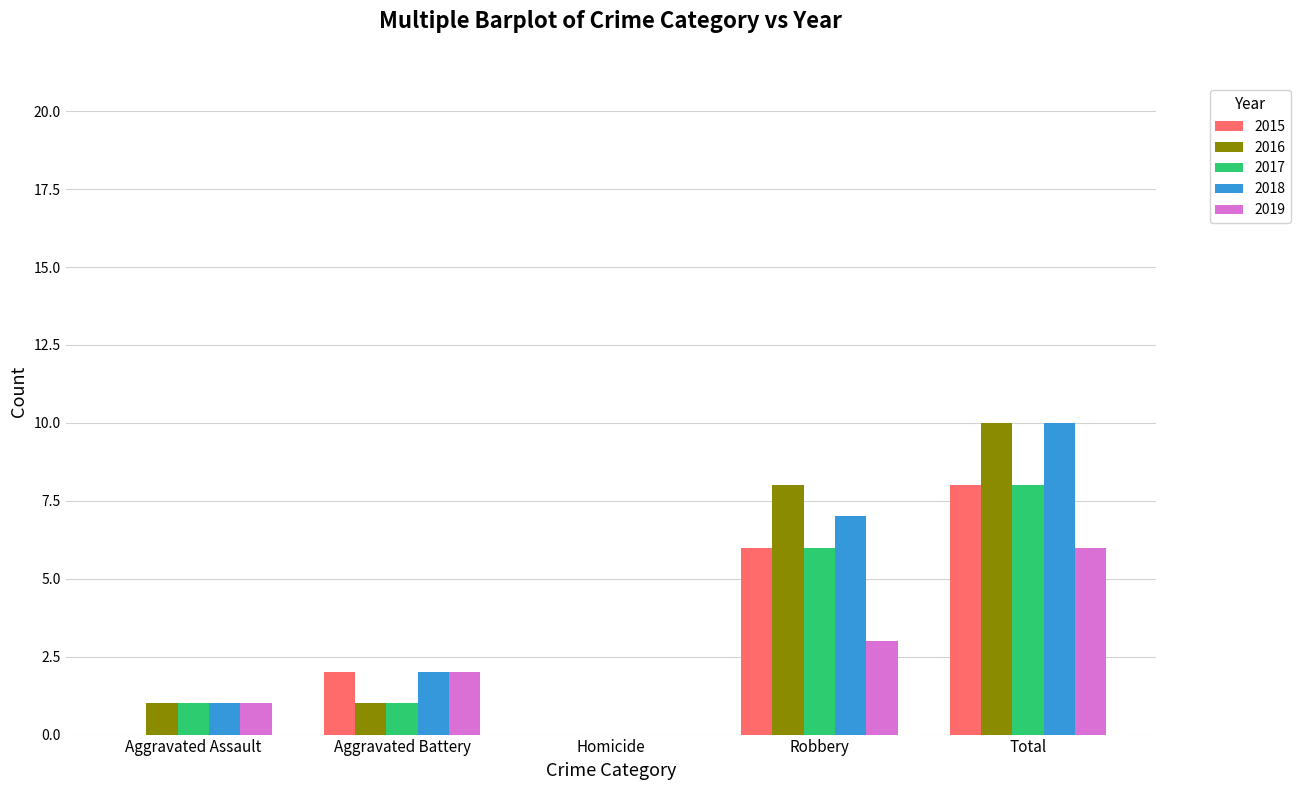

The 2016 series shows 1 at Aggravated Battery. True or false?

True